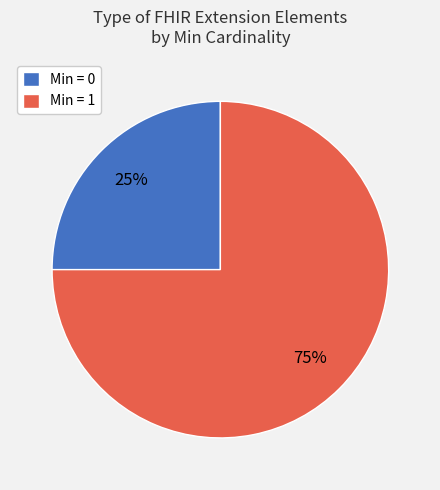

Is it true that Min = 1 is 75% of the pie?

True